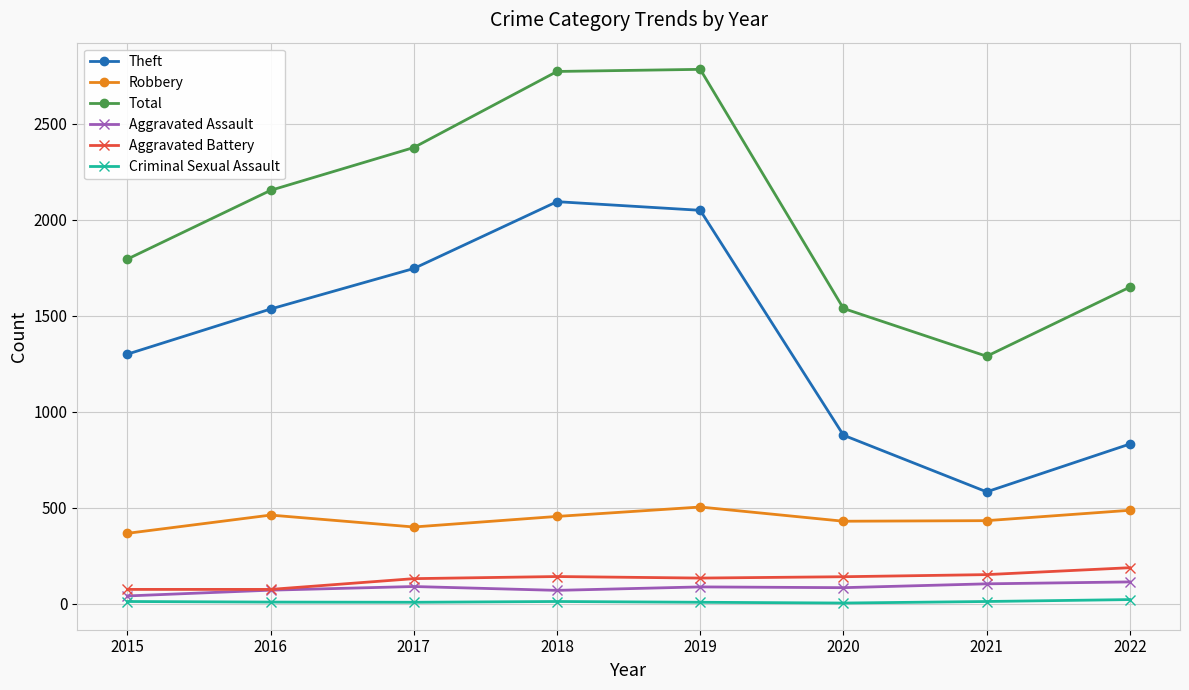

What is the highest value of the Aggravated Battery series?

187